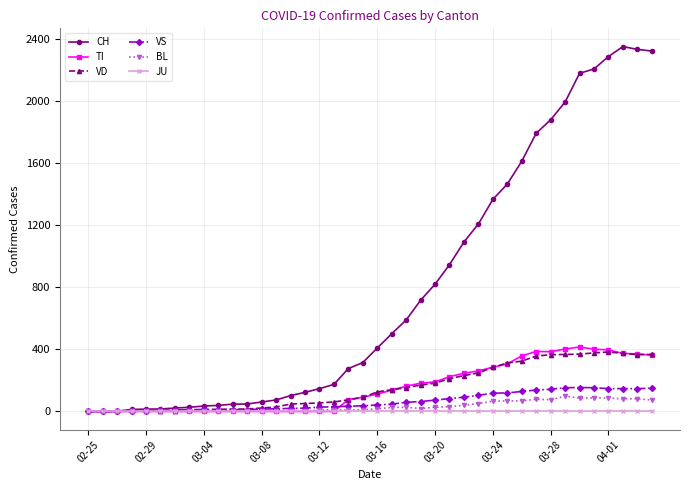

What is the maximum value for BL?

99